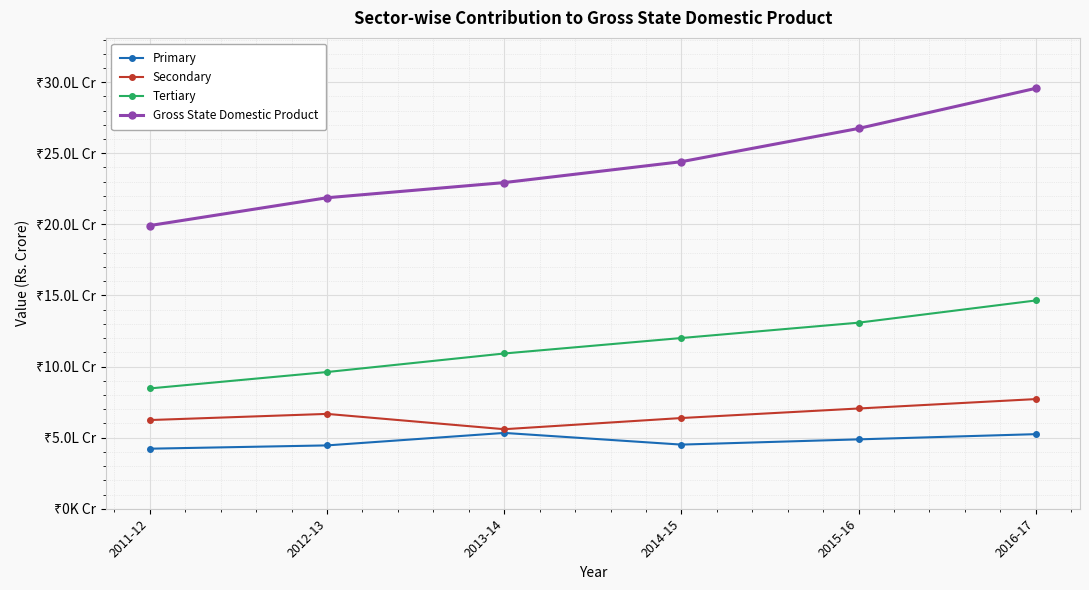

What position from the left is 2016-17?

6